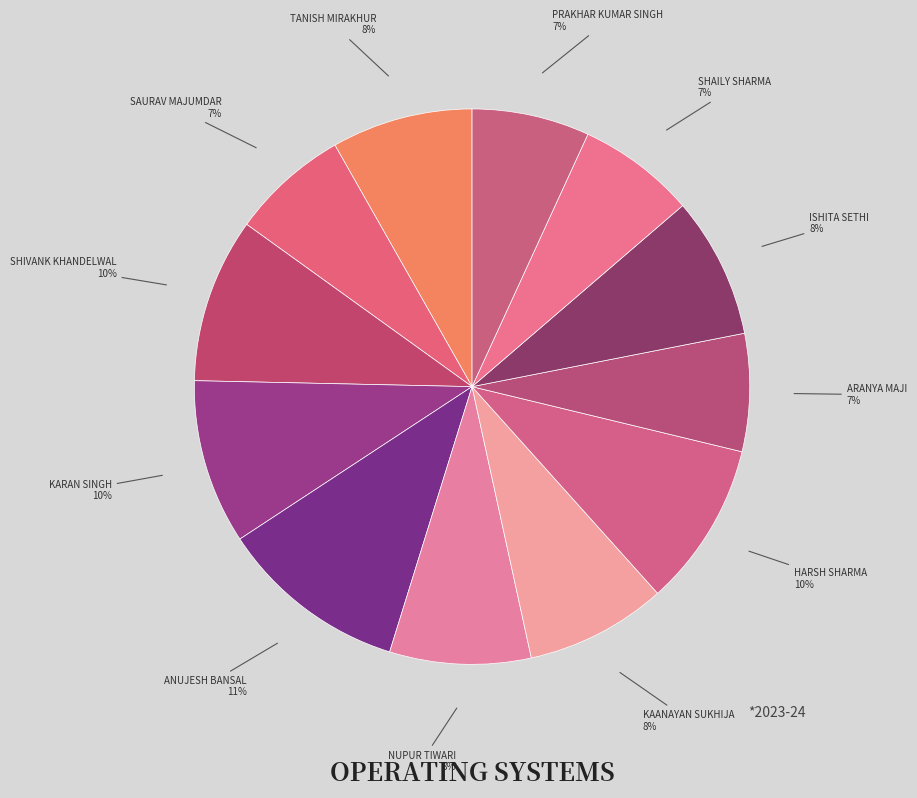

Is there a majority slice in this chart?

No